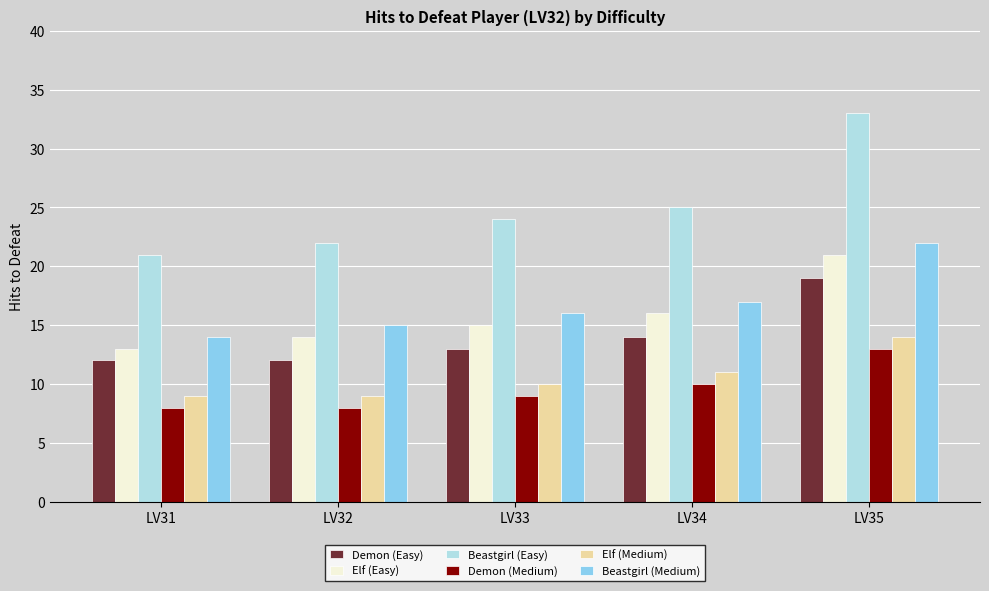

What is the total value across all series at LV33?

87